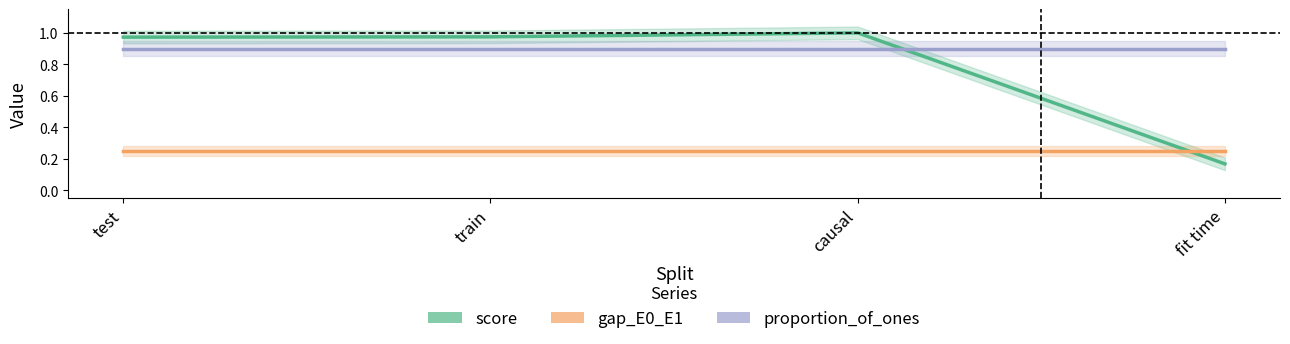

Reading right to left, list all the values displayed in this chart.

score: fit time=0.2	causal=1.0	train=1.0	test=1.0
gap_E0_E1: fit time=0.2	causal=0.2	train=0.2	test=0.2
proportion_of_ones: fit time=0.9	causal=0.9	train=0.9	test=0.9